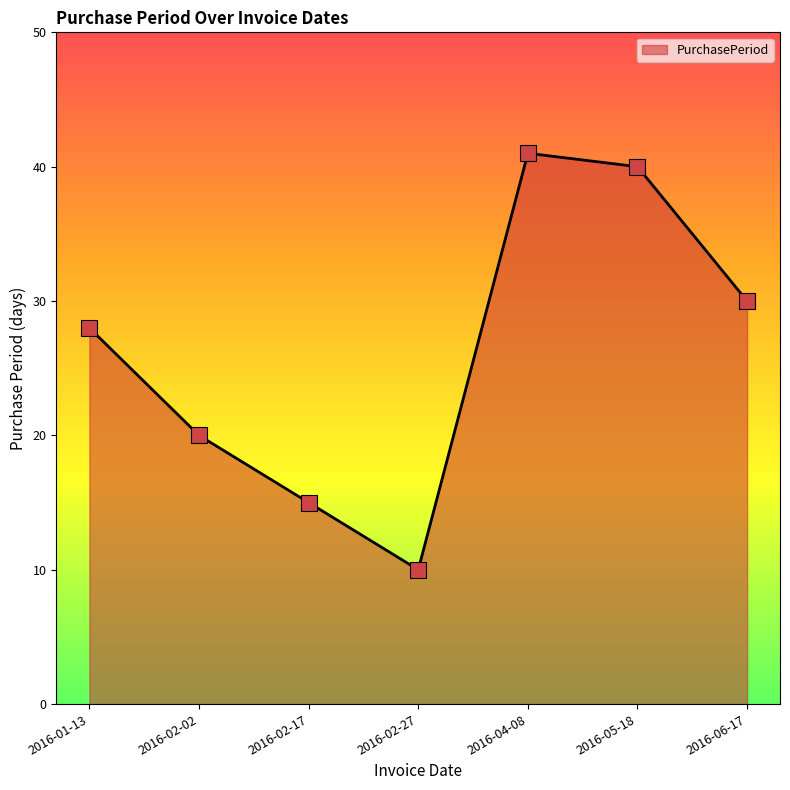

What is the ratio of the value at 2016-05-18 to the value at 2016-06-17?

1.3